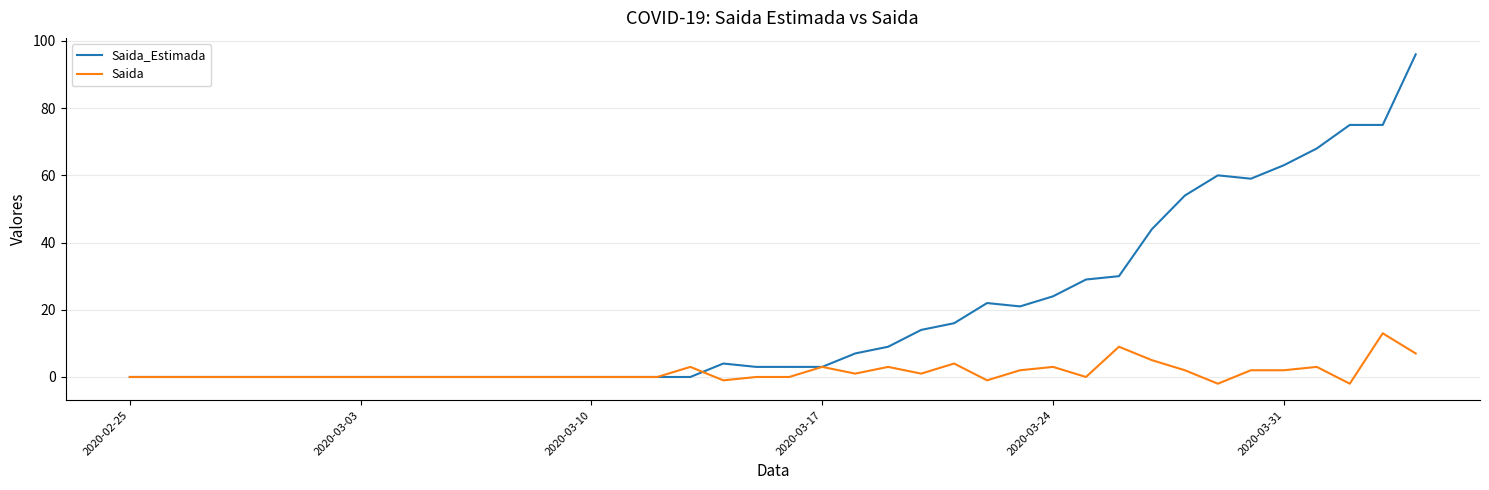

What is the maximum value shown in the chart?

96